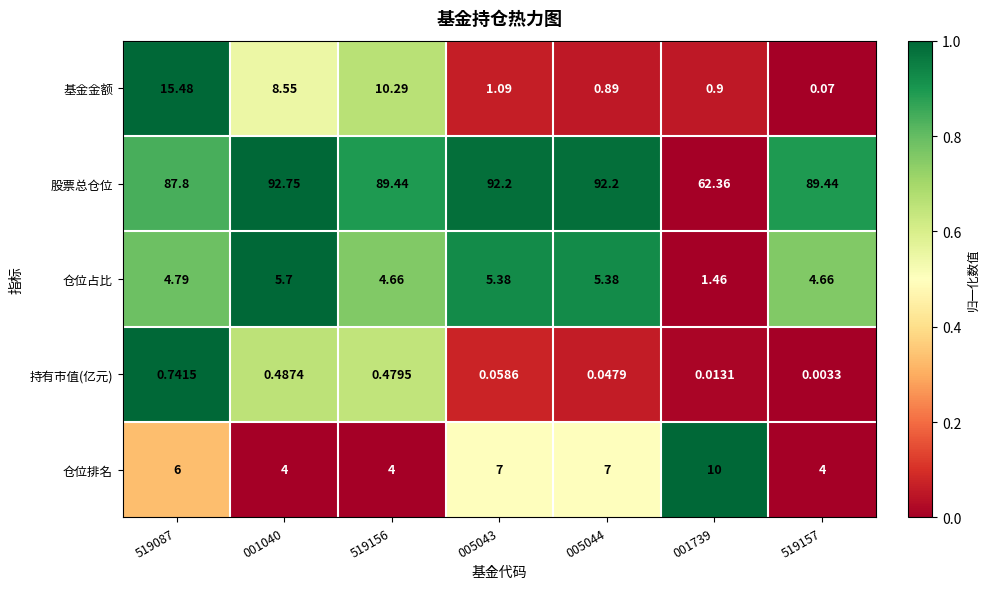

Rank the series at 519157 from lowest to highest value.

持有市值(亿元), 基金金额, 仓位排名, 仓位占比, 股票总仓位